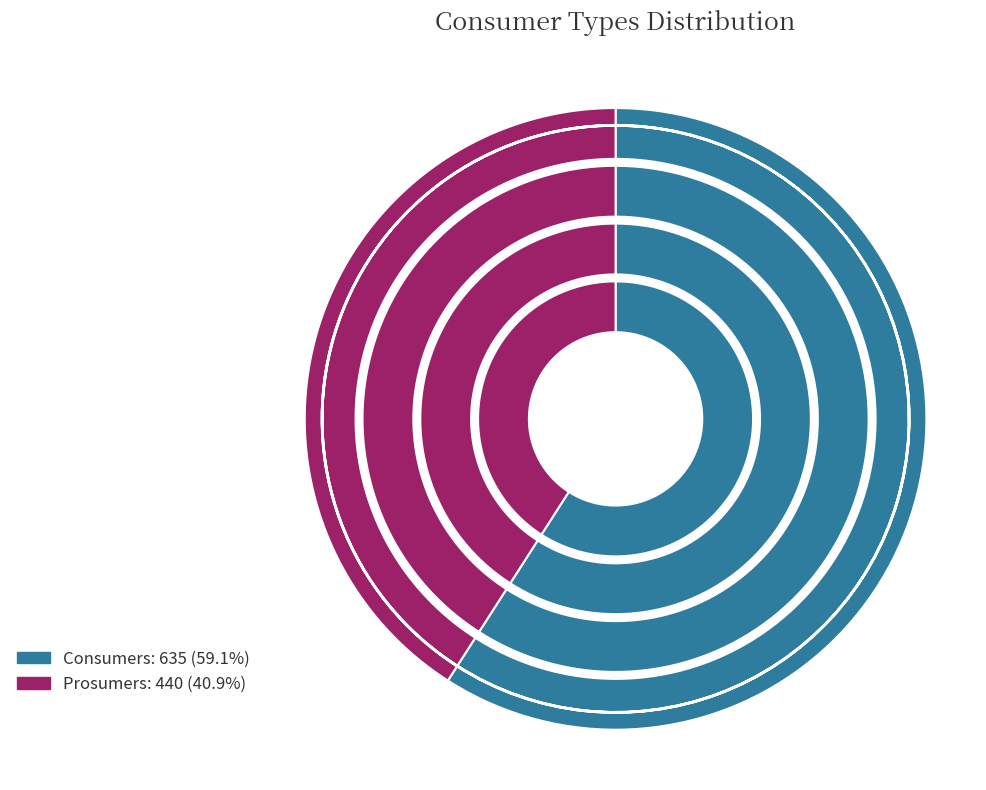

The Consumers slice represents 59% of the pie. True or false?

True